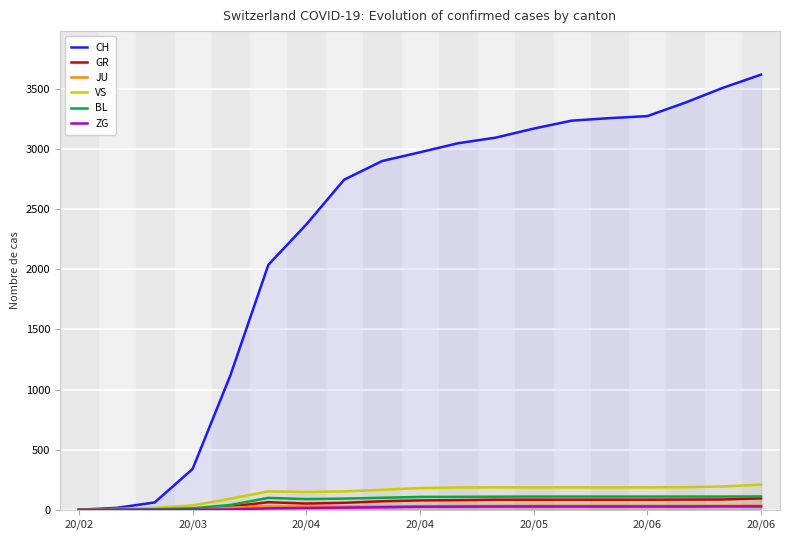

Rank the series by their maximum value, from lowest to highest.

ZG, JU, GR, BL, VS, CH